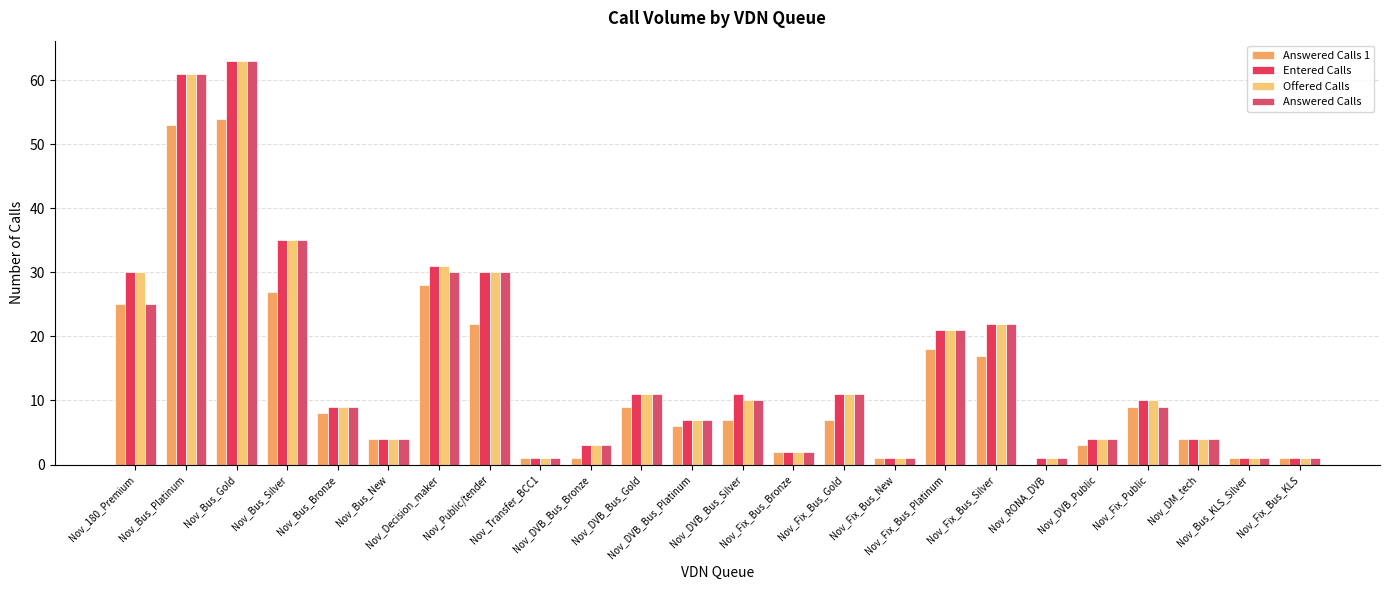

How many distinct data groups are displayed?

4